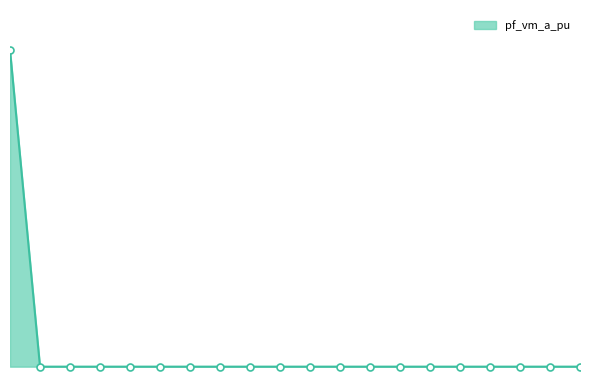

How many values are between 0 and 1?

20